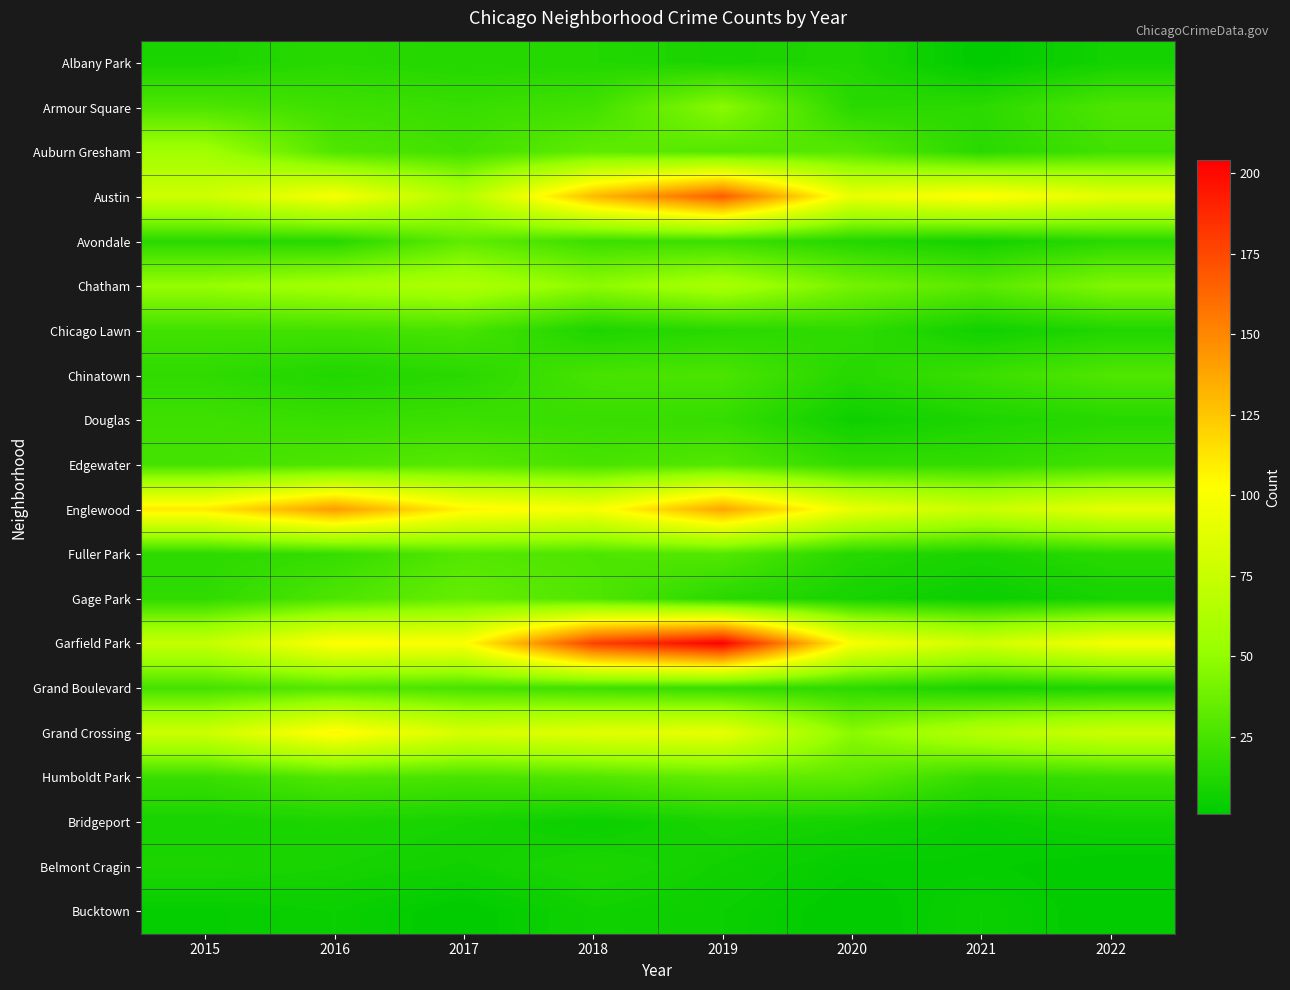

Reading right to left, list all the values displayed in this chart.

Albany Park: 2022=8	2021=1	2020=12	2019=10	2018=13	2017=13	2016=15	2015=10
Armour Square: 2022=27	2021=16	2020=15	2019=47	2018=23	2017=20	2016=22	2015=27
Auburn Gresham: 2022=23	2021=15	2020=30	2019=29	2018=33	2017=23	2016=28	2015=56
Austin: 2022=89	2021=104	2020=92	2019=167	2018=130	2017=65	2016=99	2015=78
Avondale: 2022=15	2021=8	2020=13	2019=21	2018=21	2017=33	2016=14	2015=15
Chatham: 2022=44	2021=31	2020=40	2019=60	2018=48	2017=62	2016=57	2015=51
Chicago Lawn: 2022=12	2021=7	2020=17	2019=15	2018=11	2017=25	2016=23	2015=23
Chinatown: 2022=28	2021=21	2020=14	2019=26	2018=25	2017=15	2016=12	2015=17
Douglas: 2022=14	2021=11	2020=6	2019=19	2018=20	2017=21	2016=20	2015=22
Edgewater: 2022=23	2021=18	2020=18	2019=29	2018=25	2017=30	2016=27	2015=24
Englewood: 2022=90	2021=76	2020=92	2019=138	2018=98	2017=107	2016=142	2015=111
Fuller Park: 2022=15	2021=10	2020=14	2019=29	2018=27	2017=29	2016=19	2015=16
Gage Park: 2022=9	2021=5	2020=9	2019=15	2018=28	2017=35	2016=27	2015=17
Garfield Park: 2022=98	2021=79	2020=100	2019=204	2018=178	2017=101	2016=103	2015=73
Grand Boulevard: 2022=11	2021=10	2020=16	2019=19	2018=22	2017=25	2016=29	2015=24
Grand Crossing: 2022=77	2021=66	2020=47	2019=91	2018=88	2017=82	2016=106	2015=77
Humboldt Park: 2022=20	2021=18	2020=32	2019=34	2018=28	2017=25	2016=28	2015=20
Bridgeport: 2022=7	2021=4	2020=8	2019=10	2018=5	2017=9	2016=11	2015=9
Belmont Cragin: 2022=1	2021=3	2020=3	2019=7	2018=11	2017=7	2016=9	2015=11
Bucktown: 2022=1	2021=5	2020=1	2019=5	2018=7	2017=1	2016=5	2015=3